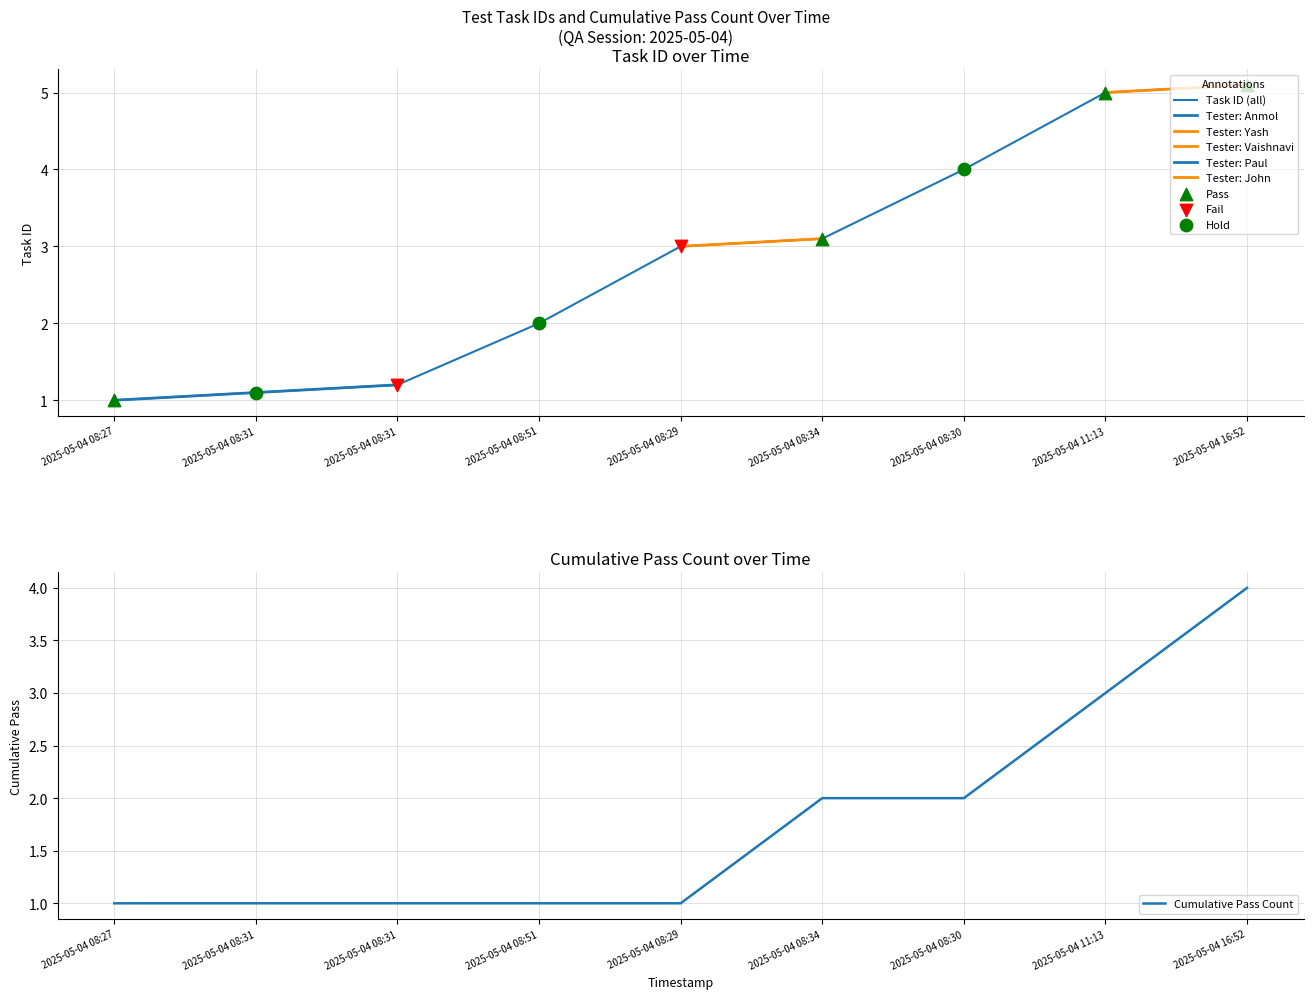

Which series reaches the minimum Y coordinate?

Task ID (with Result)